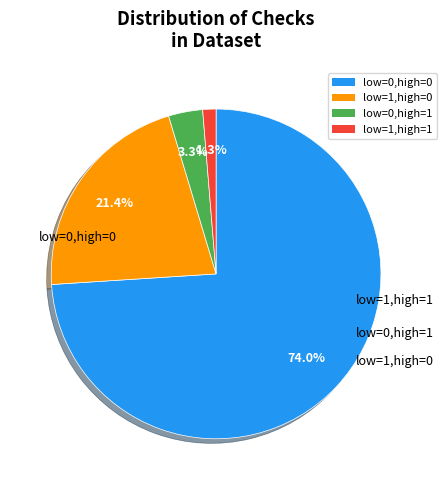

Count the number of slices in the pie.

4